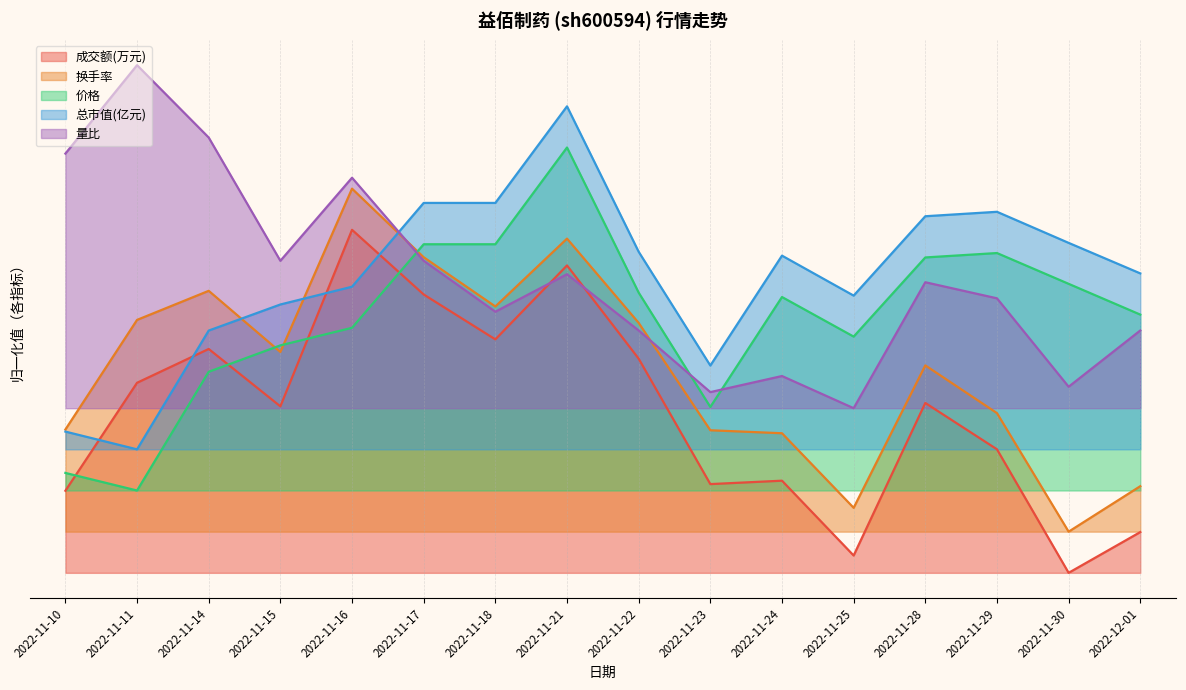

Which series has the largest total across all categories?

总市值(亿元)